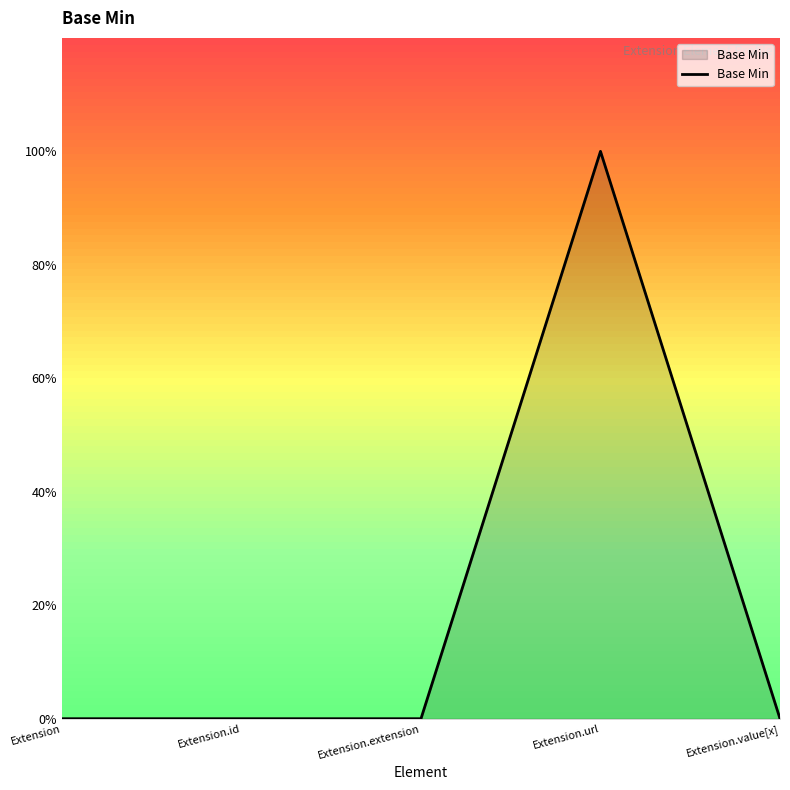

Does the chart display data point markers on the line(s)?

No